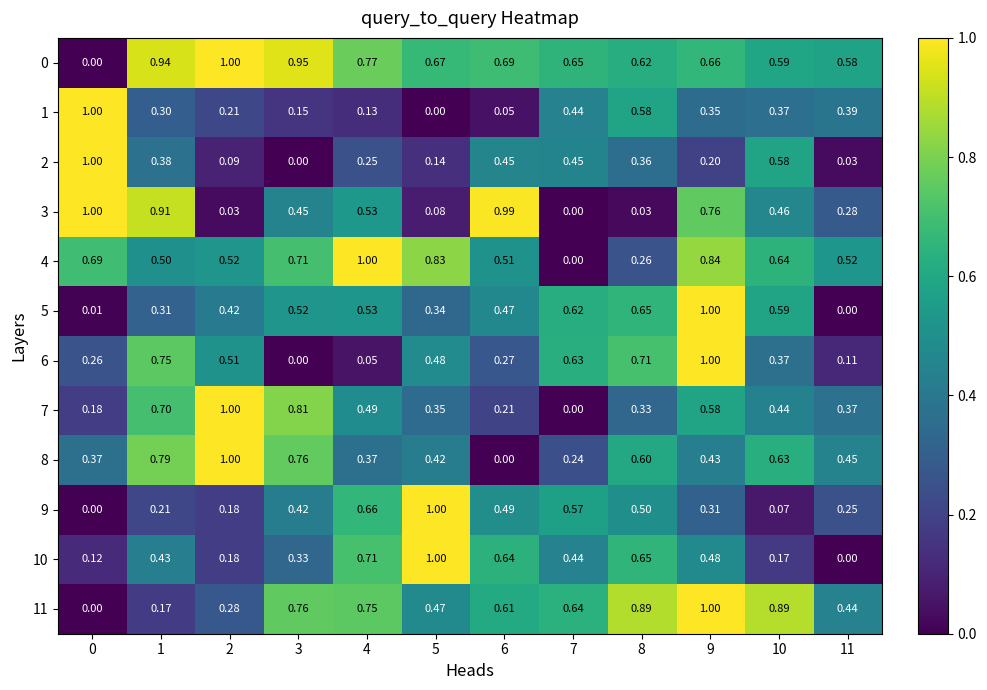

Is the value of 0 at 0 greater than the value of 2 at 11?

No